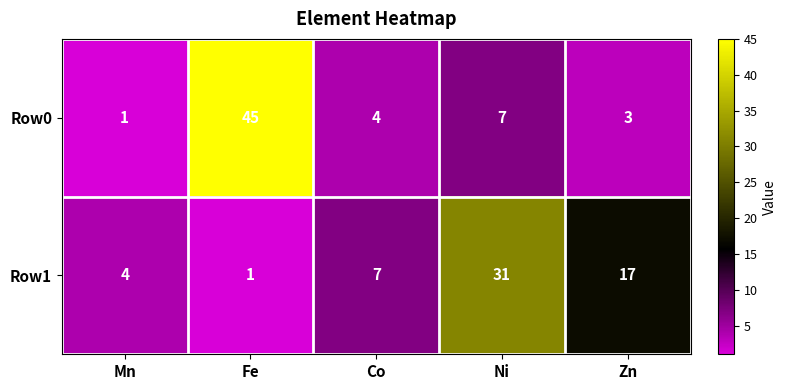

Reading left to right, list all the values displayed in this chart.

Row0: 1	45	4	7	3
Row1: 4	1	7	31	17